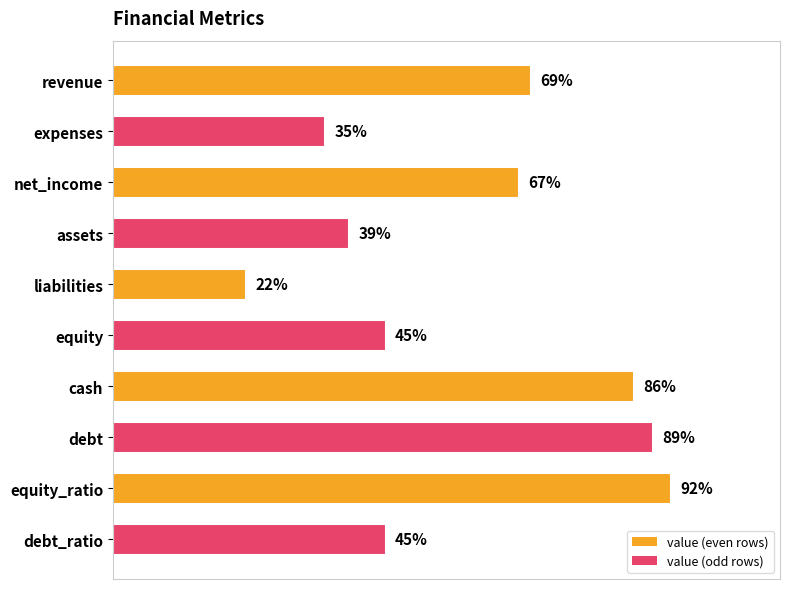

Which has a higher value, liabilities or debt_ratio?

debt_ratio